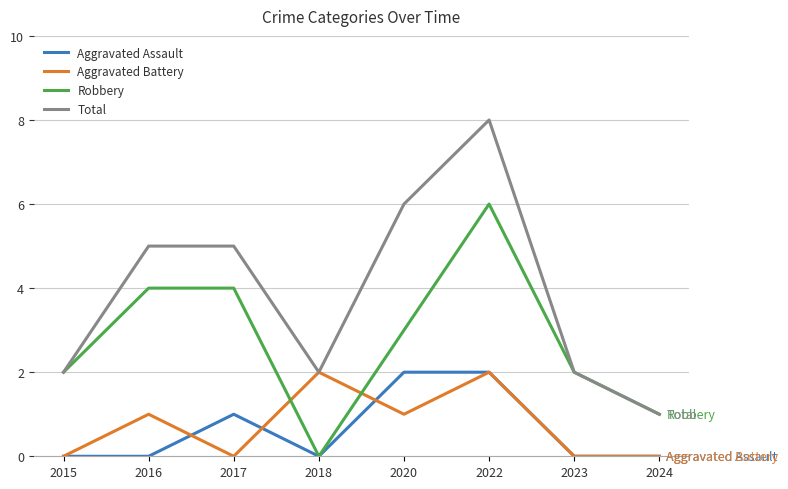

Between 2016 and 2022, which series saw the biggest shift?

Total